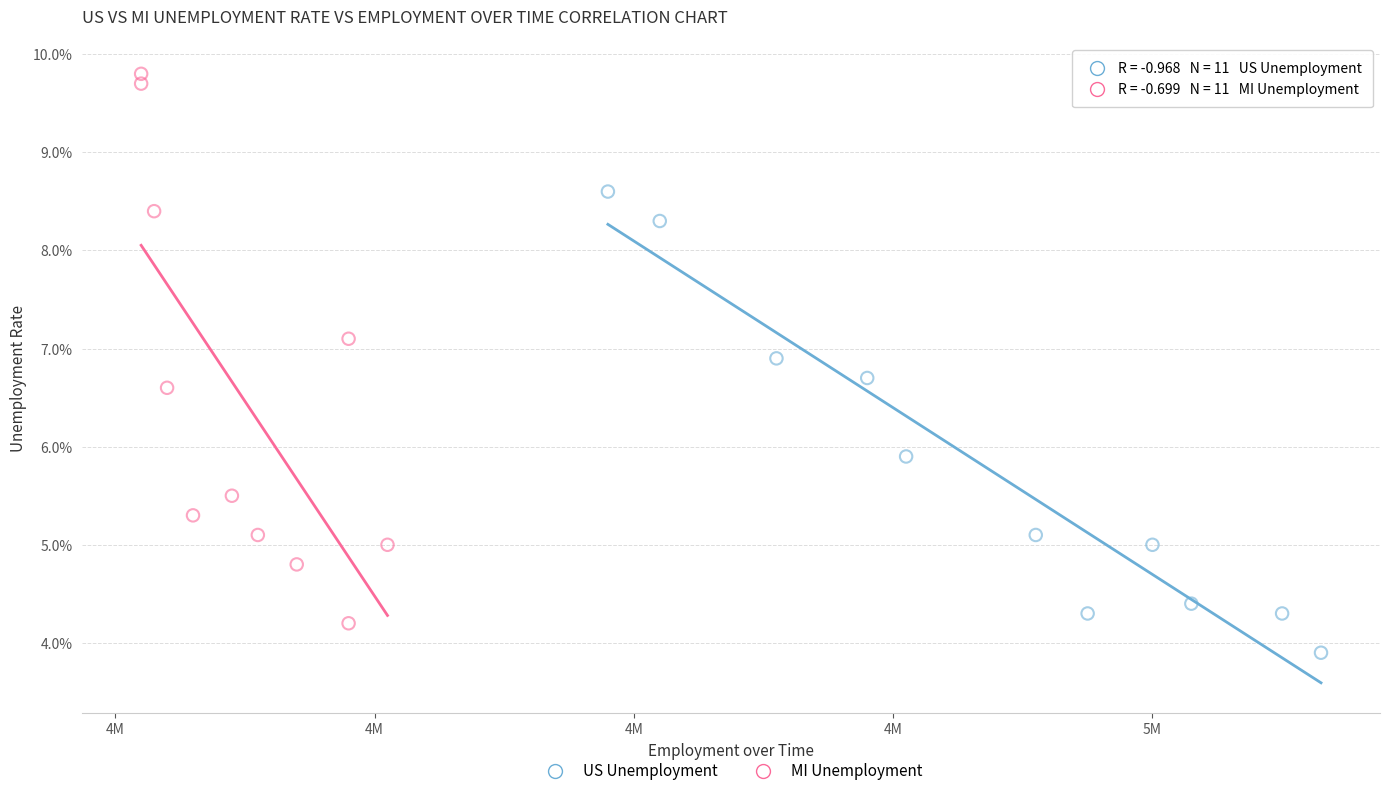

Which series has the widest spread of Y values?

MI Unemployment